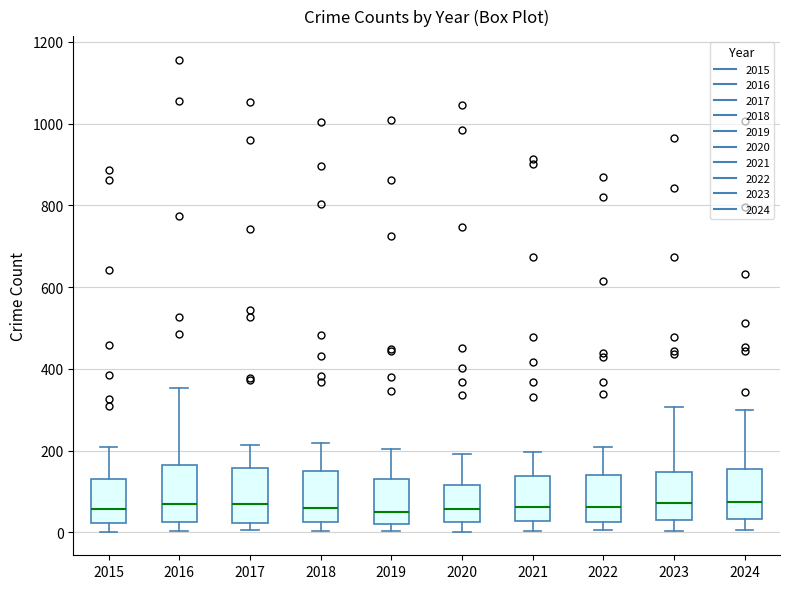

Reading left to right, transcribe this box plot: for each box, give where its median line is, the range the box spans, and where its two whiskers end, as read against the y-axis. The values are not printed on the chart, so give them approximately, as read against the axis.

2015: median 60, box 20 to 140, whiskers 0 to 200
2016: median 60, box 20 to 160, whiskers 0 to 360
2017: median 80, box 20 to 160, whiskers 0 to 220
2018: median 60, box 20 to 160, whiskers 0 to 220
2019: median 60, box 20 to 140, whiskers 0 to 200
2020: median 60, box 20 to 120, whiskers 0 to 200
2021: median 60, box 20 to 140, whiskers 0 to 200
2022: median 60, box 20 to 140, whiskers 0 to 200
2023: median 80, box 40 to 140, whiskers 0 to 300
2024: median 80, box 40 to 160, whiskers 0 to 300